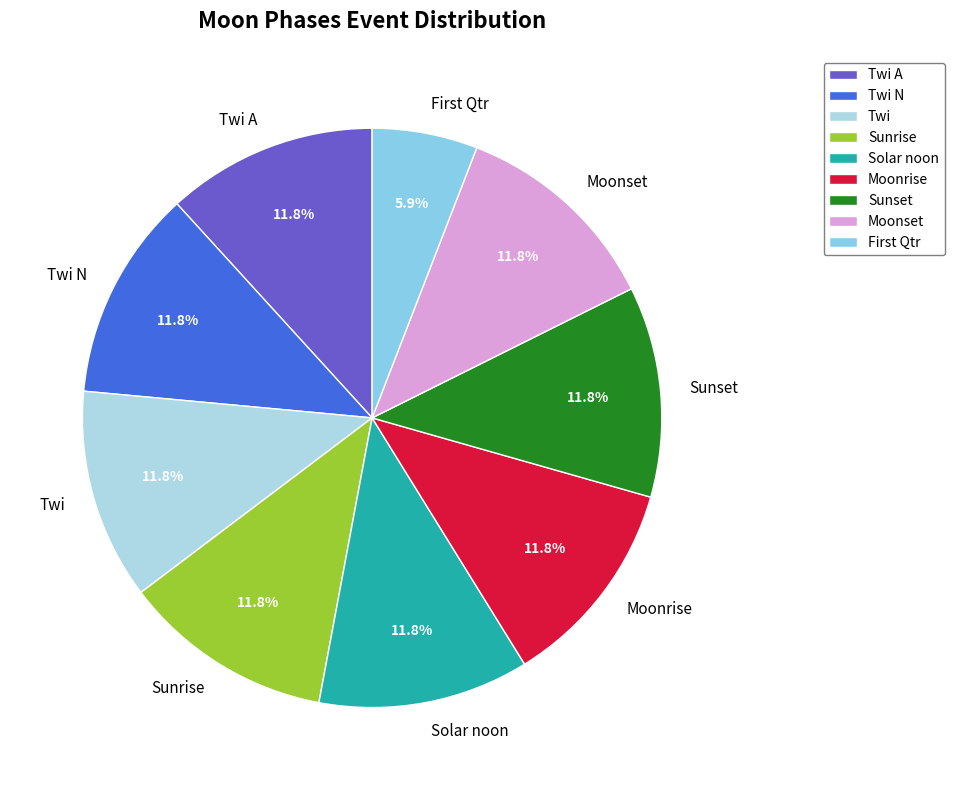

Which category has the smallest portion of the pie?

First Qtr